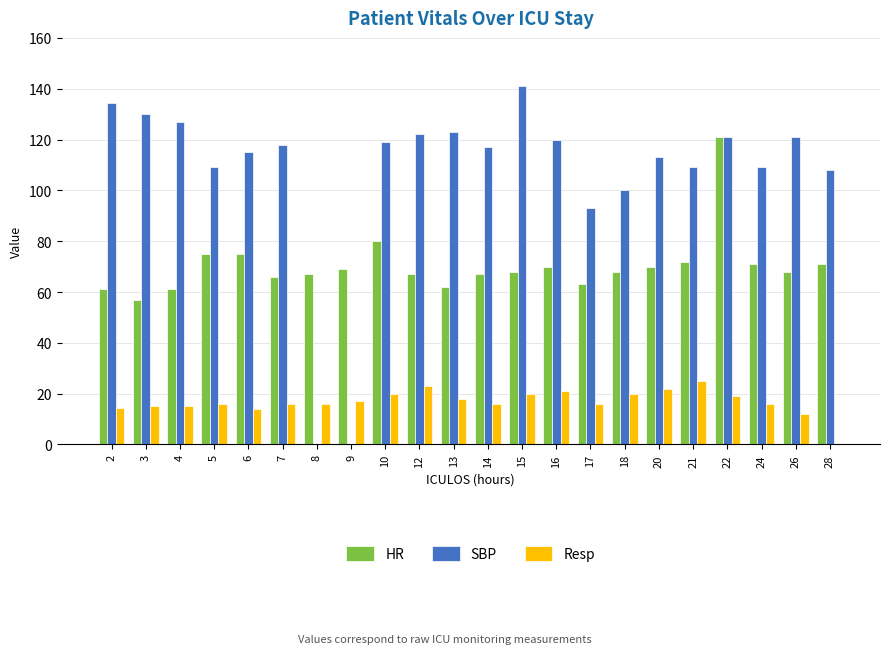

What is the sum of the SBP values at 18 and 21?

209.0